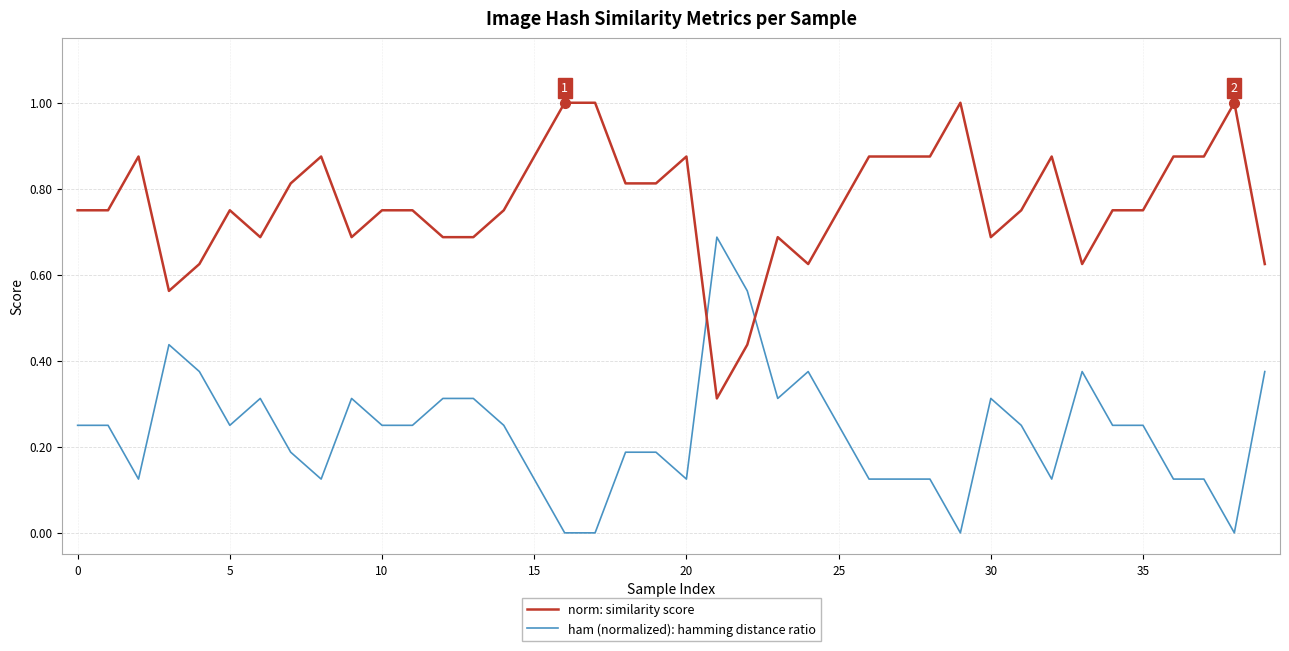

List the series in order of their peak value, highest first.

norm: similarity score, ham (normalized): hamming distance ratio